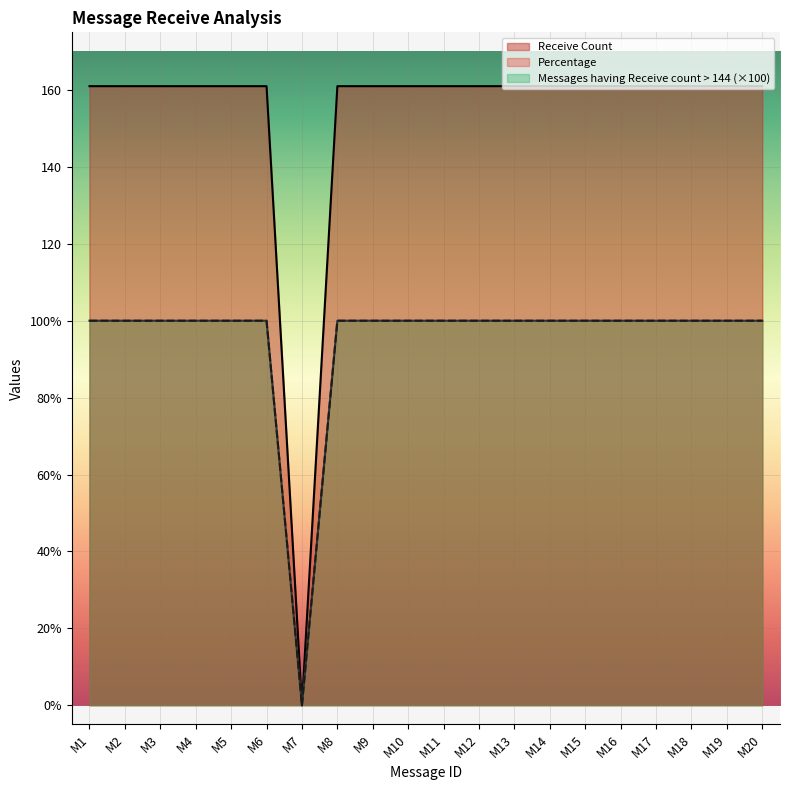

Which category has the highest value across all series?

M1